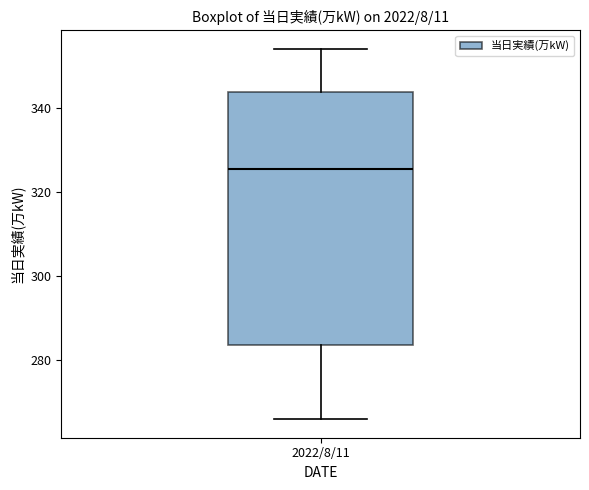

Where does the median line of the box for 2022/8/11 sit on the y-axis? The values are not printed on the chart, so give them approximately, as read against the axis.

326